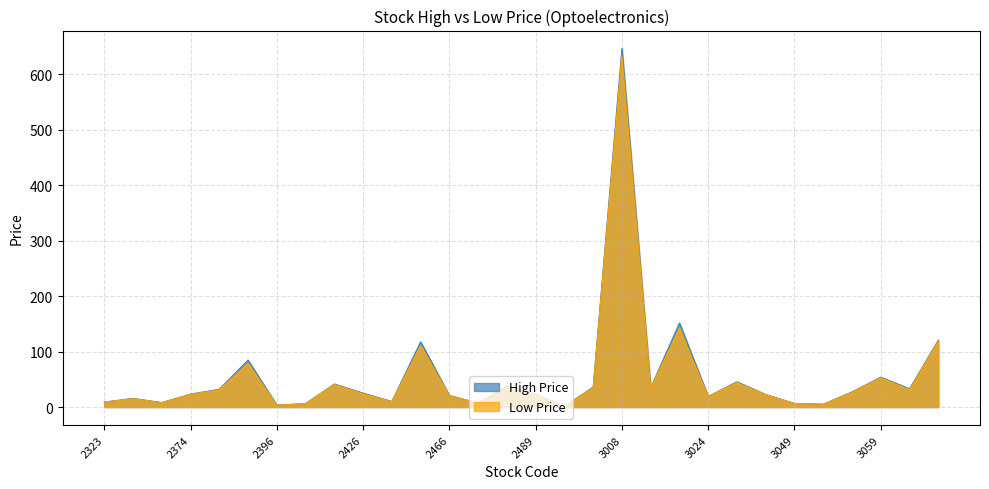

True or false: Low Price has more than 2 points higher than both neighbors.

True